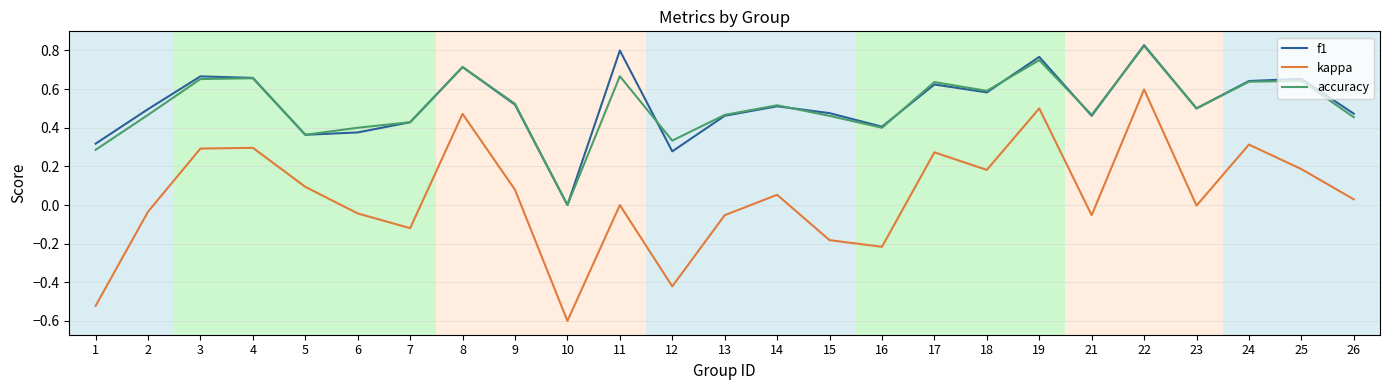

Is it true that accuracy equals 0.2 at 7?

False